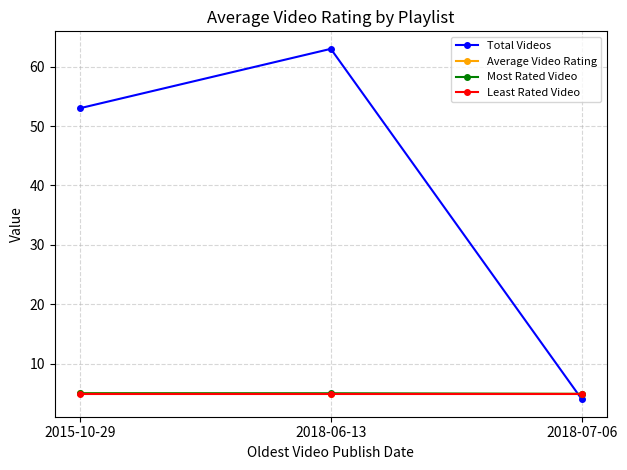

Is the value of Average Video Rating at 2018-06-13 greater than the value of Total Videos at 2018-07-06?

Yes